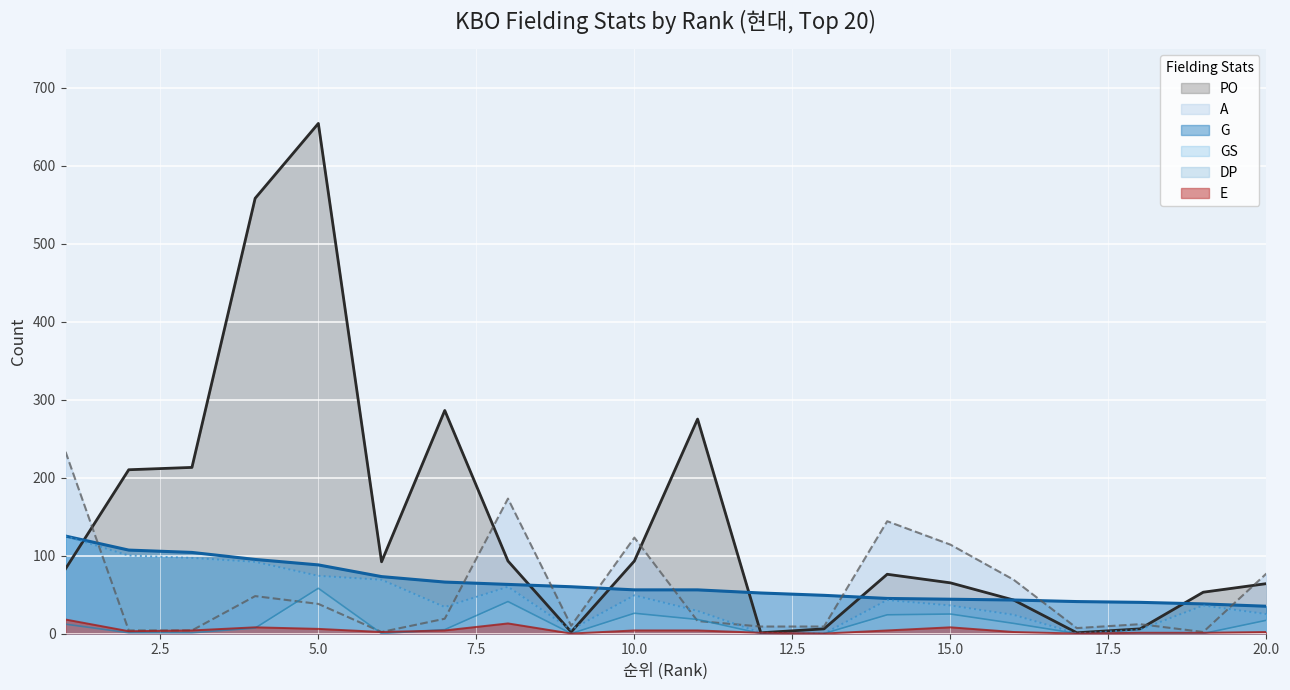

What is the greatest value displayed?

654